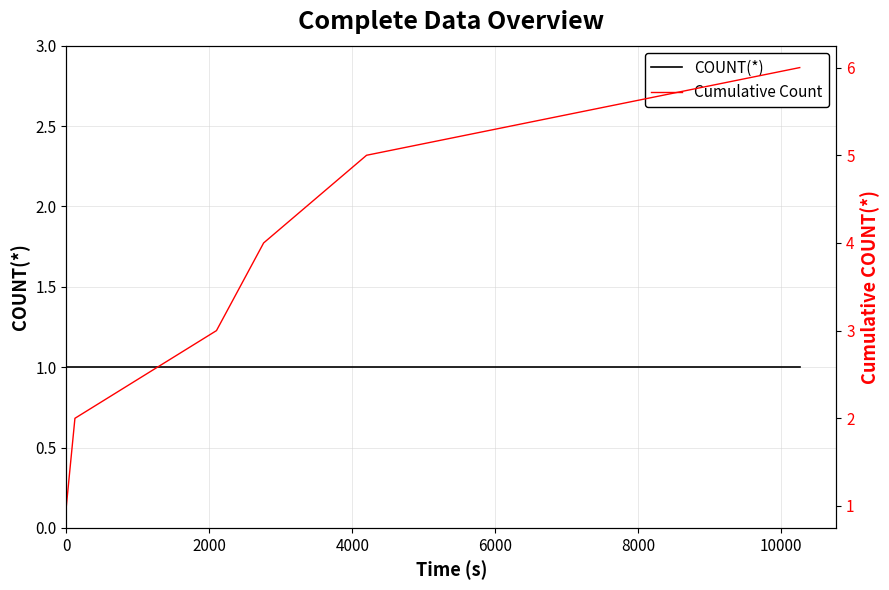

Which series has the widest spread of values?

Cumulative Count